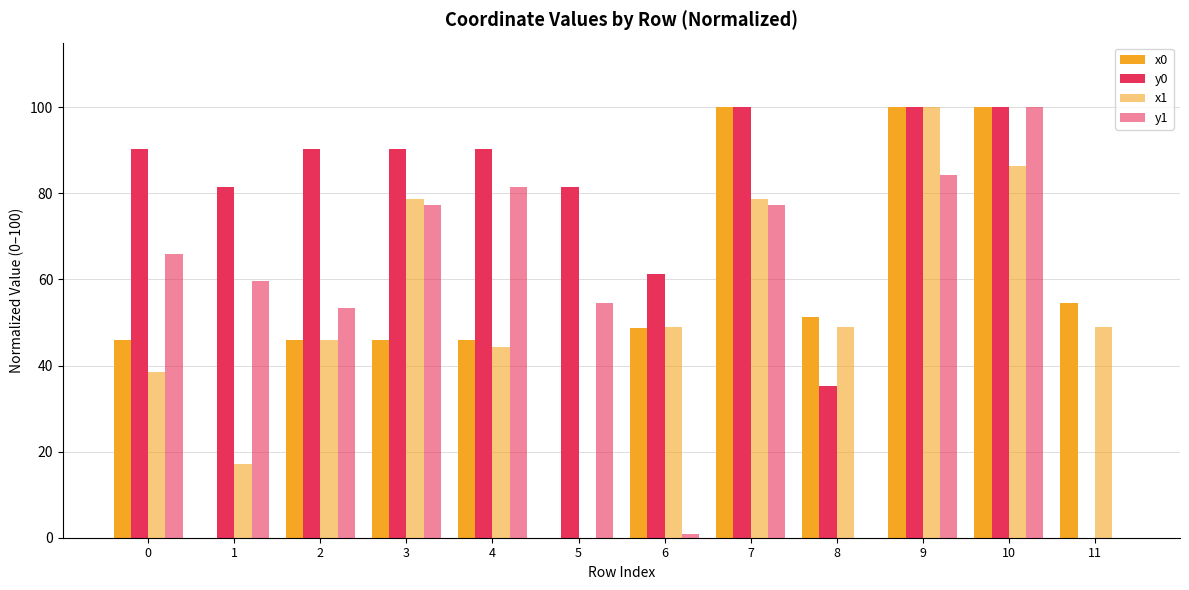

How many distinct data groups are displayed?

4